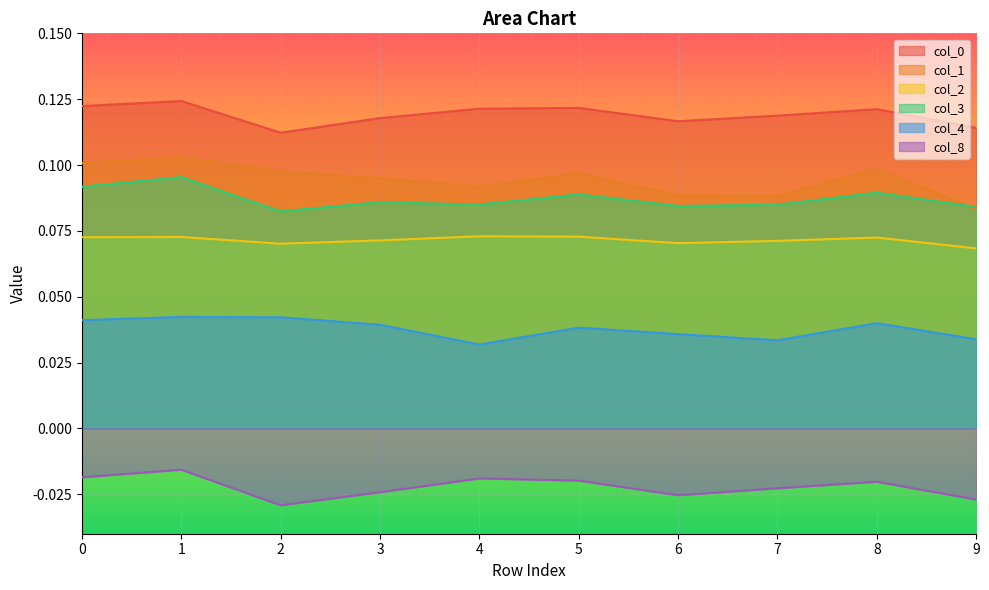

Where is 4 nearest to the value 0?

4